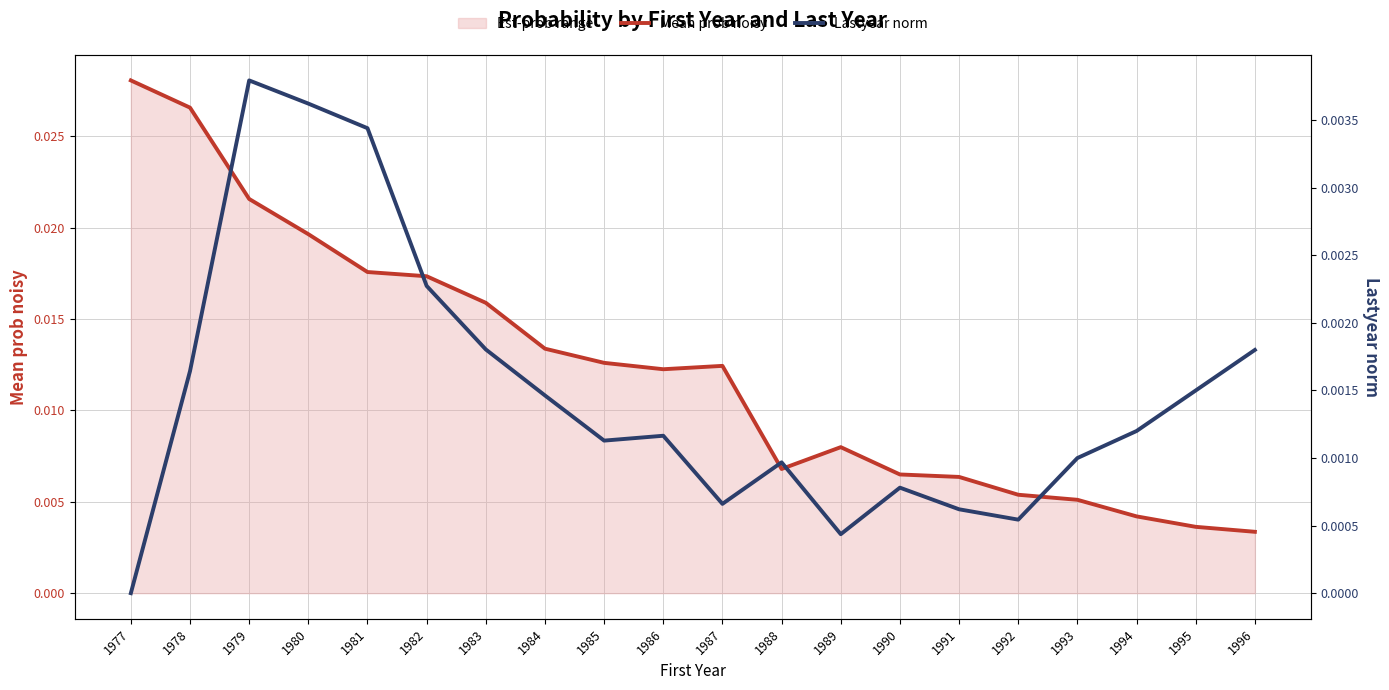

At which category does Lastyear norm reach its first local peak?

1979